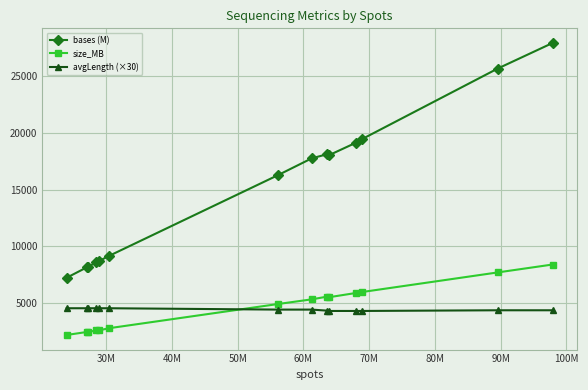

What are all the series names shown in the legend?

bases (M), size_MB, avgLength (×30)